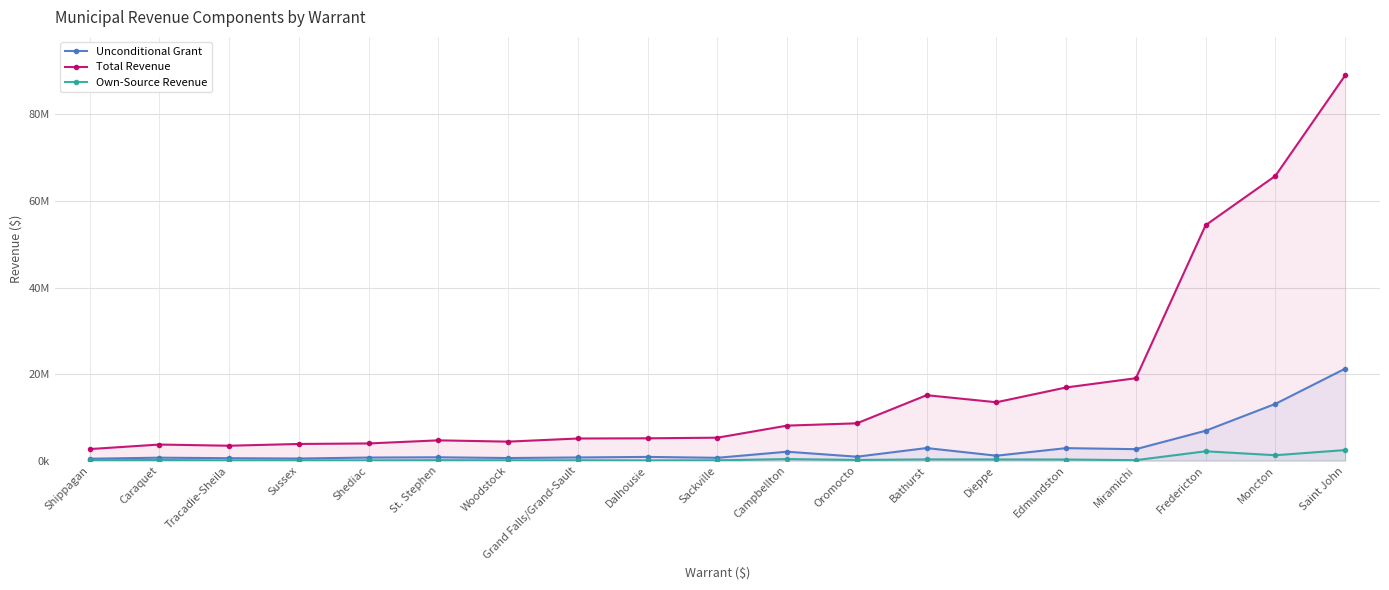

True or false: Total Revenue and Unconditional Grant intersect in this chart.

False